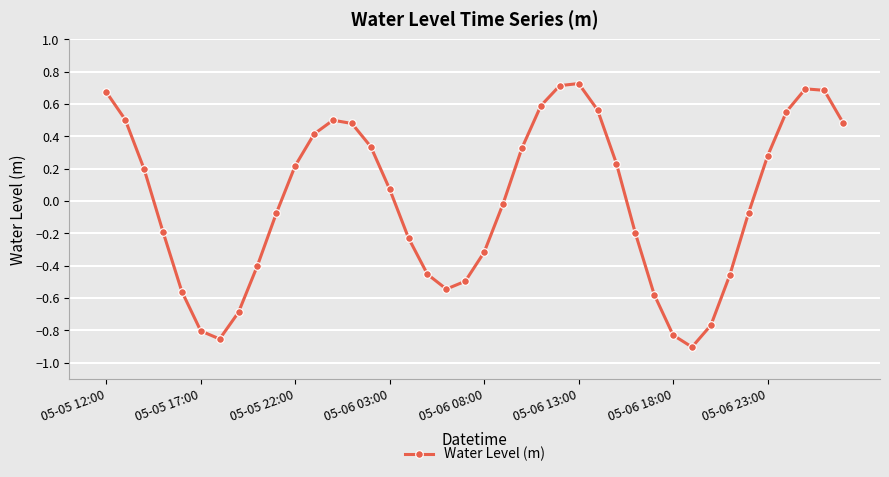

What is the difference between the maximum and minimum values?

1.6